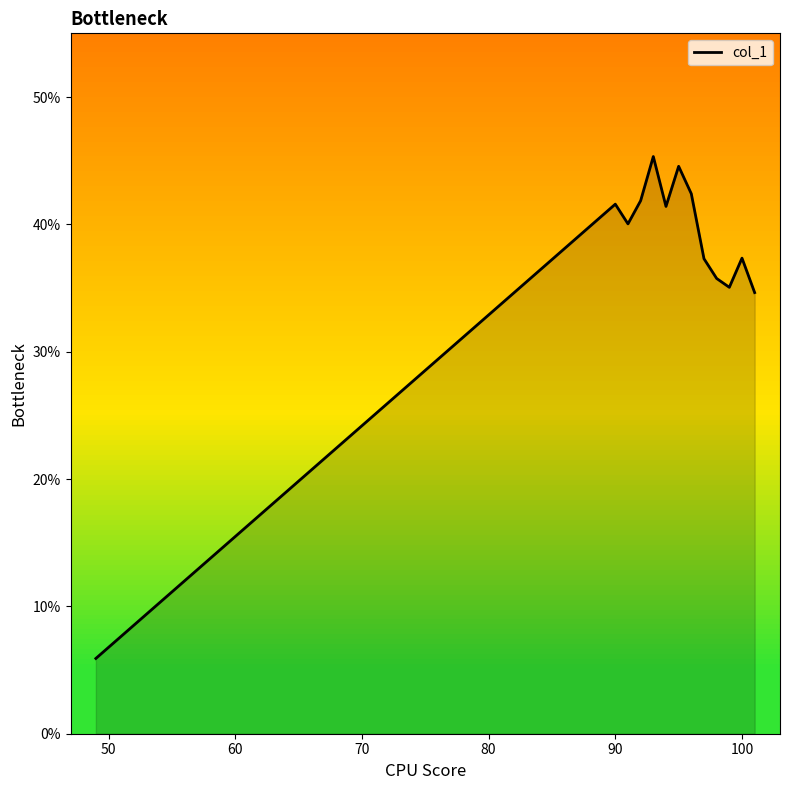

What is the difference between the maximum and minimum values?

39.4